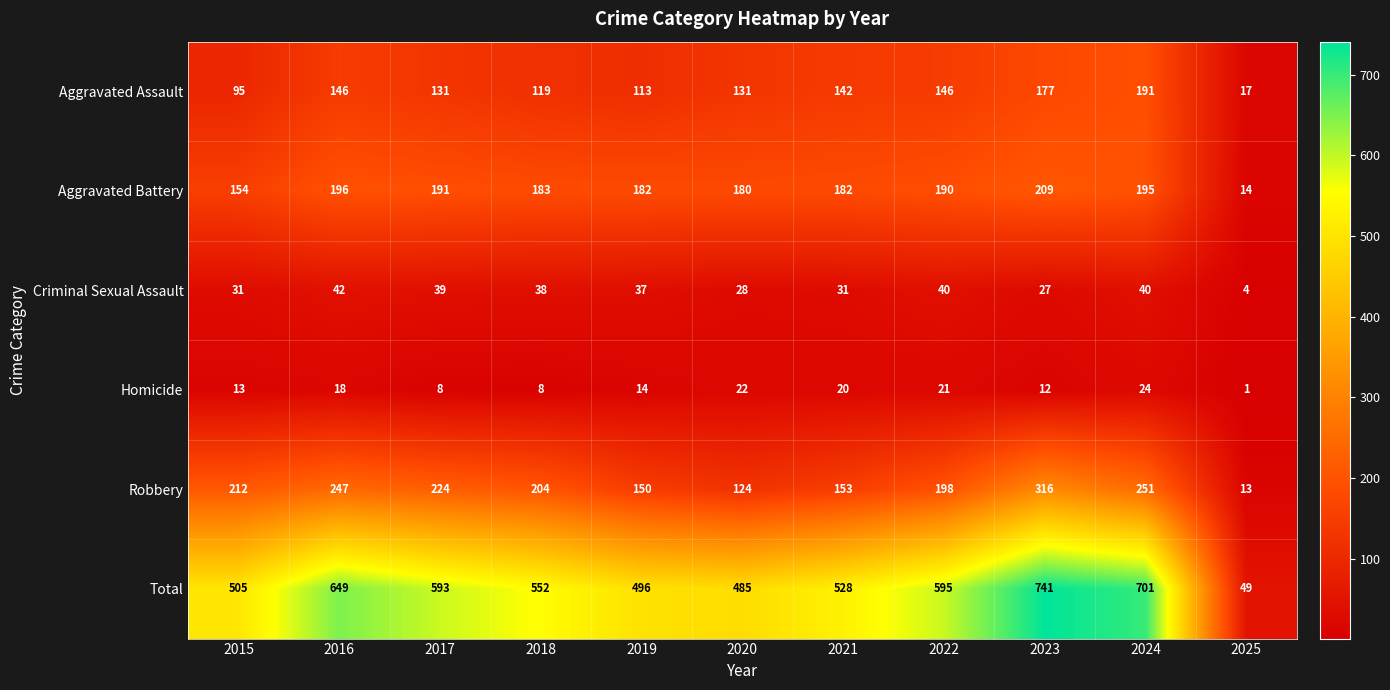

What is the greatest value displayed?

741